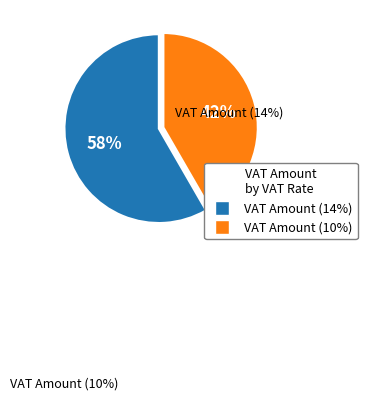

Is there any slice that represents more than half of the pie?

Yes